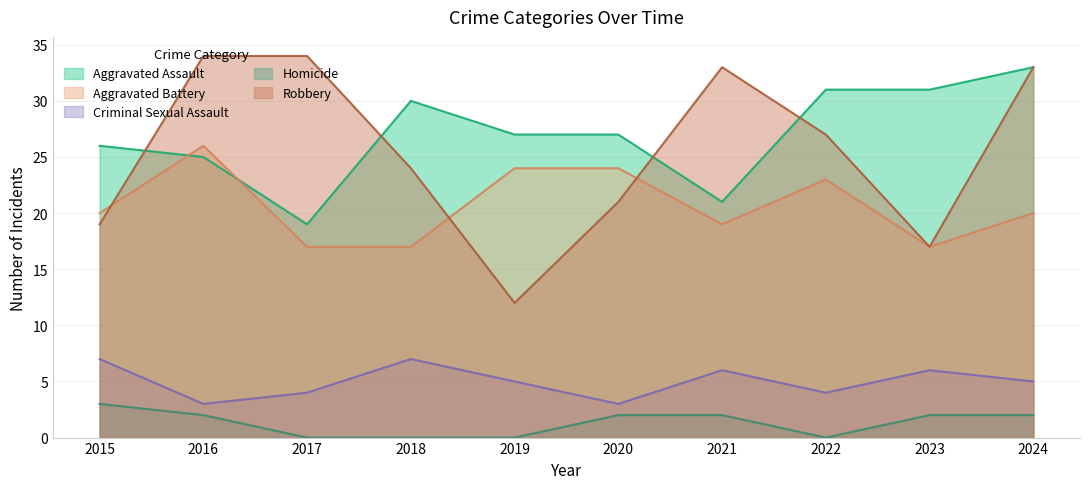

How many data points in Robbery are above 27?

4